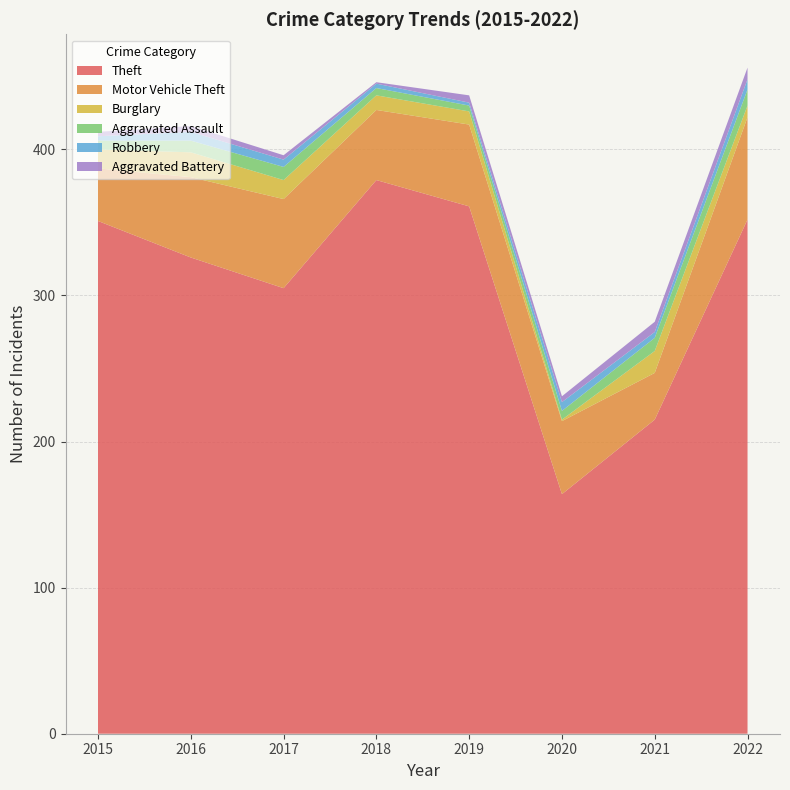

Reading right to left, transcribe all the data shown in this chart.

Theft: 2022=352	2021=215	2020=164	2019=361	2018=379	2017=305	2016=326	2015=351
Motor Vehicle Theft: 2022=70	2021=32	2020=50	2019=56	2018=48	2017=61	2016=55	2015=36
Burglary: 2022=8	2021=15	2020=1	2019=9	2018=10	2017=13	2016=17	2015=13
Aggravated Assault: 2022=11	2021=9	2020=6	2019=4	2018=5	2017=9	2016=8	2015=6
Robbery: 2022=7	2021=4	2020=6	2019=2	2018=3	2017=5	2016=6	2015=3
Aggravated Battery: 2022=8	2021=7	2020=4	2019=5	2018=1	2017=3	2016=4	2015=3